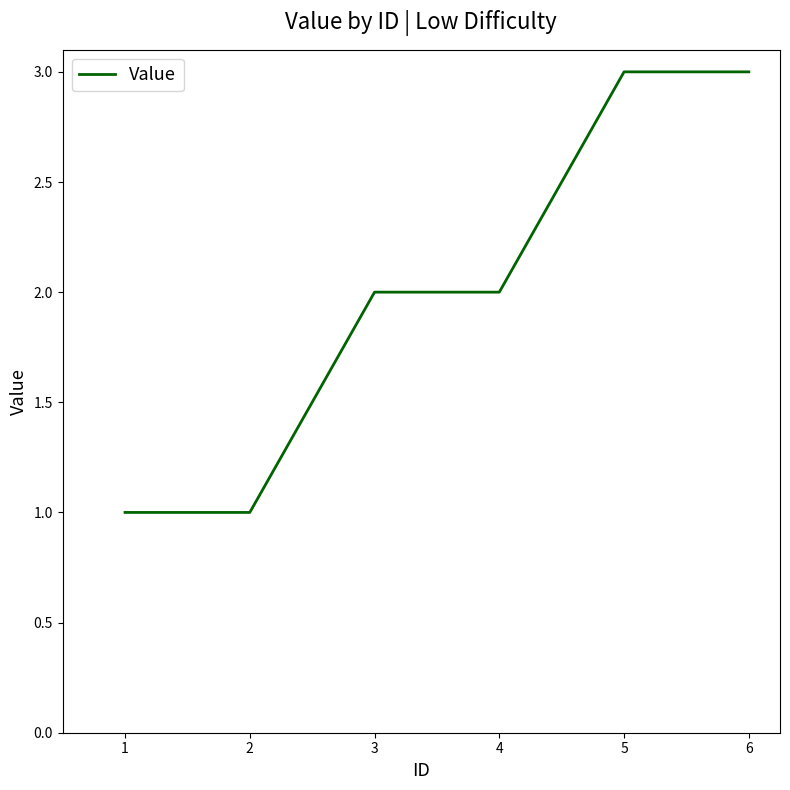

Reading right to left, list all the values displayed in this chart.

3	3	2	2	1	1